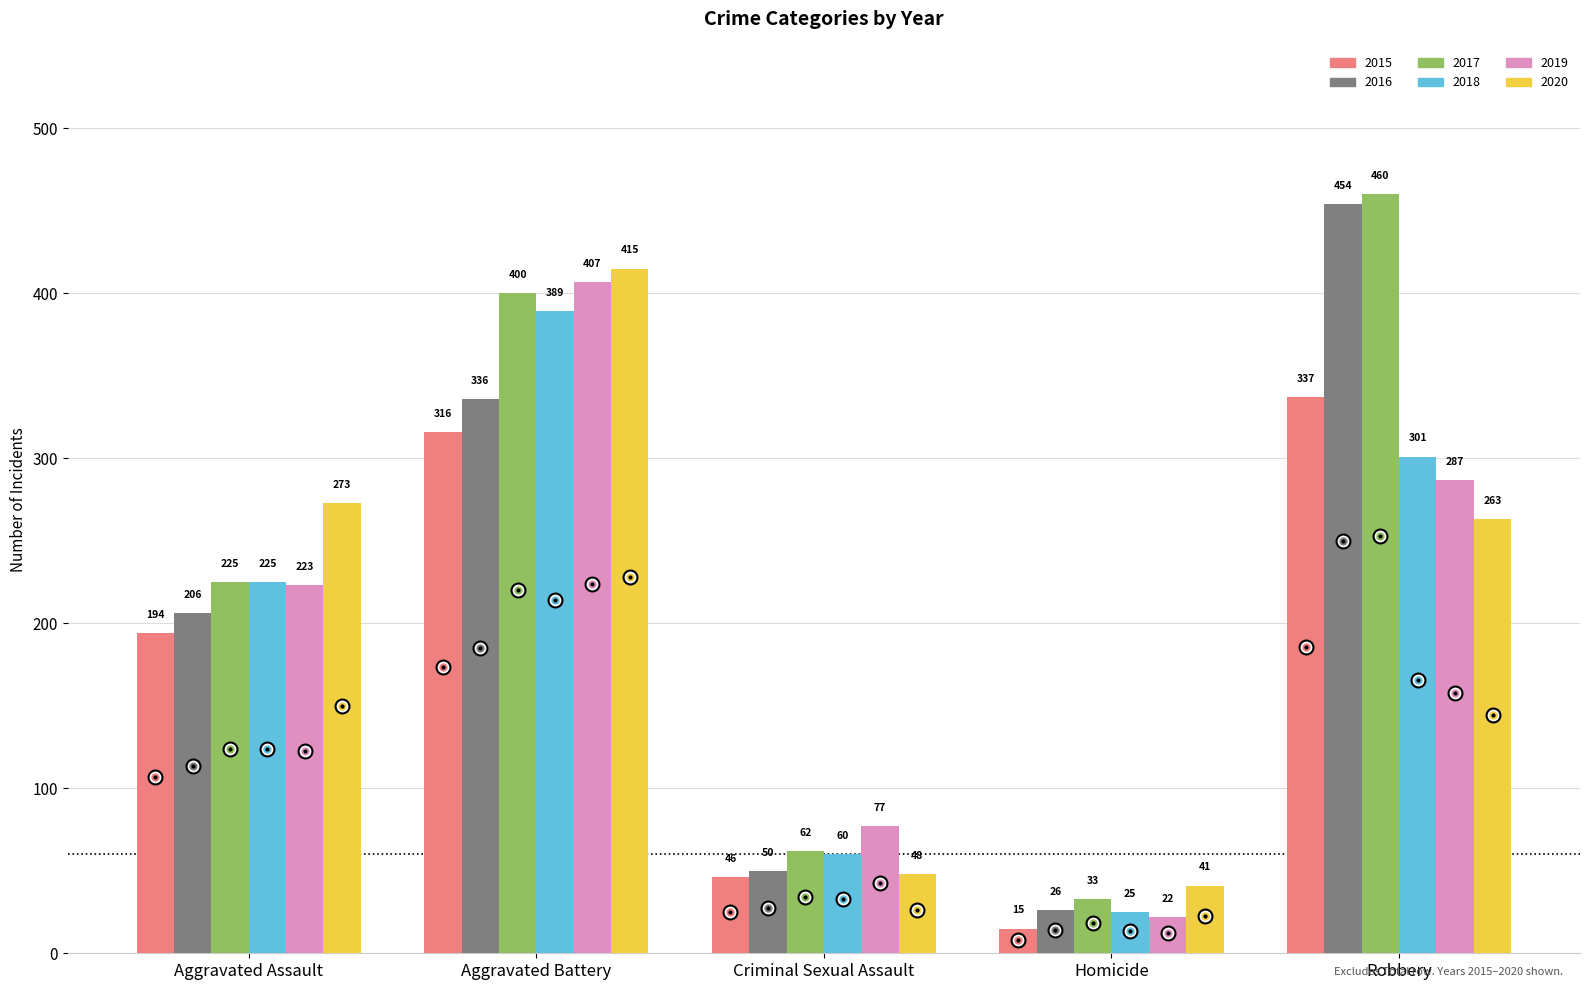

Read the 2018 value at Robbery.

301